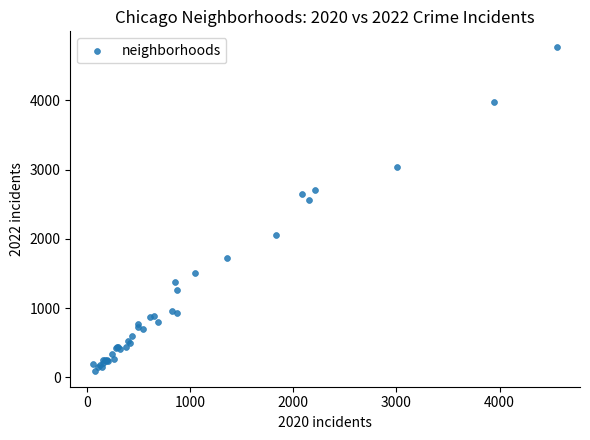

What Y value in the scatter plot is closest to 2430?

2566